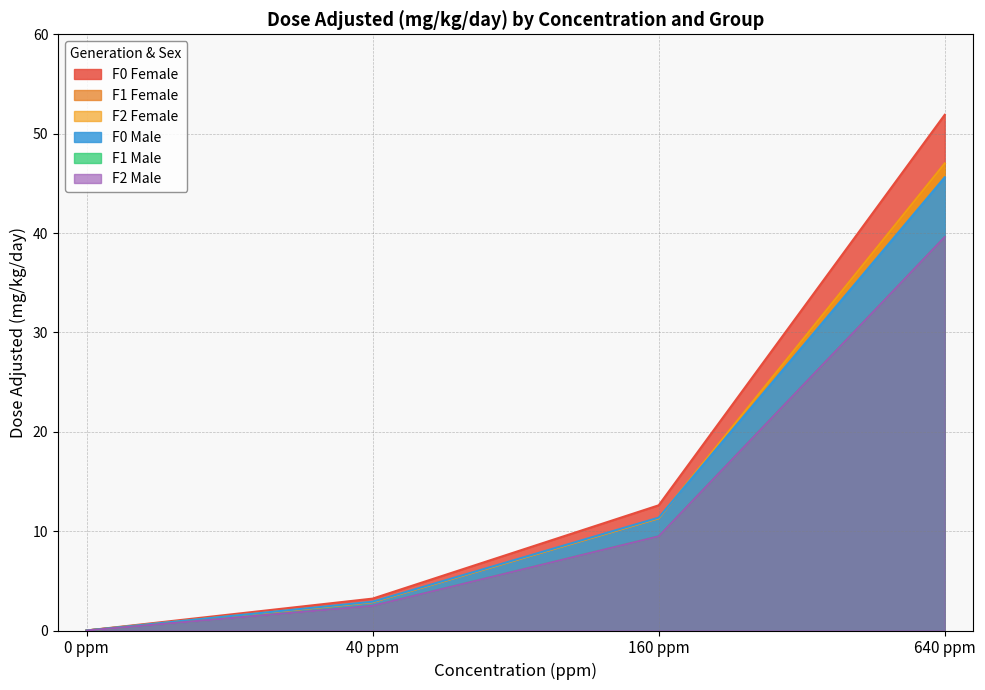

Is it true that F0 Male equals 2.9 at 40 ppm?

True